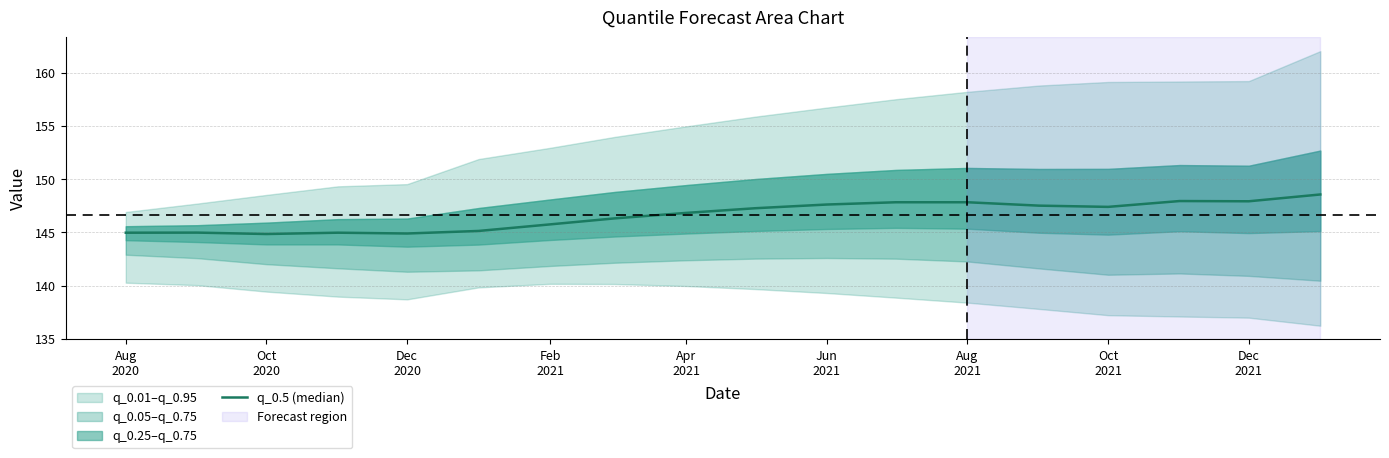

How many interior local valleys (lower than both neighbors) does the data have?

4